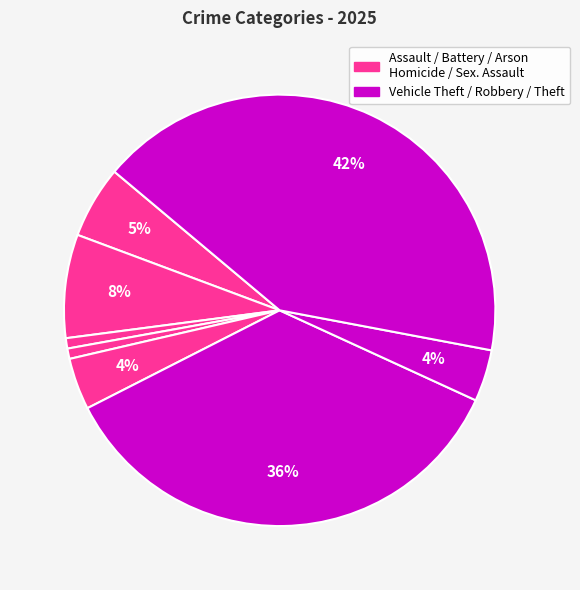

Is there any slice that represents more than half of the pie?

No